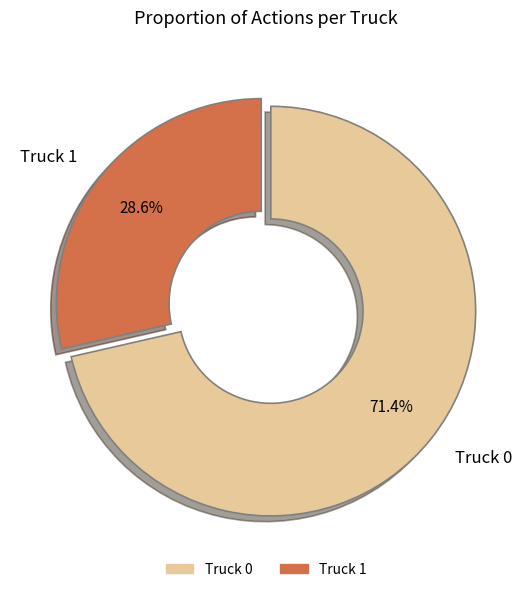

Rank the categories by value from lowest to highest.

Truck 1, Truck 0